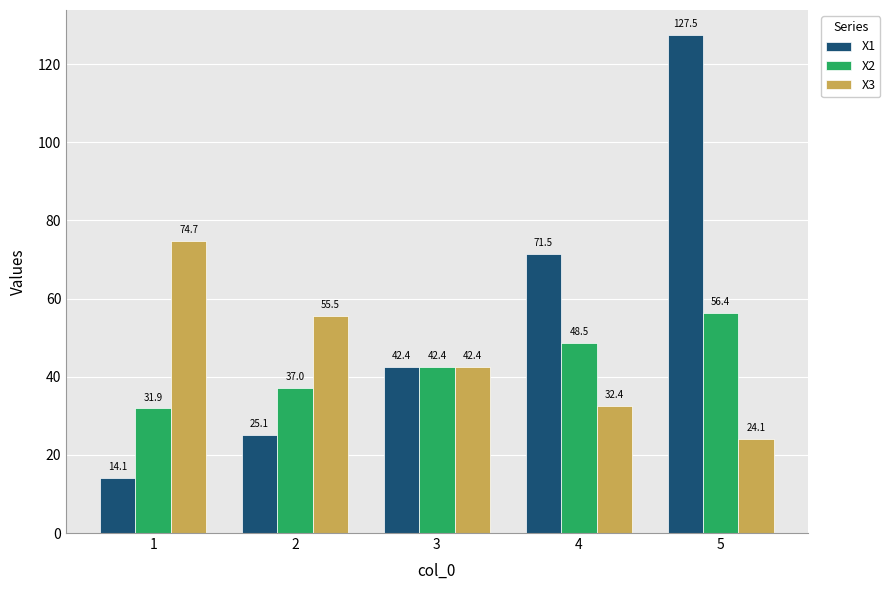

Which series changed the most between 2 and 5?

X1